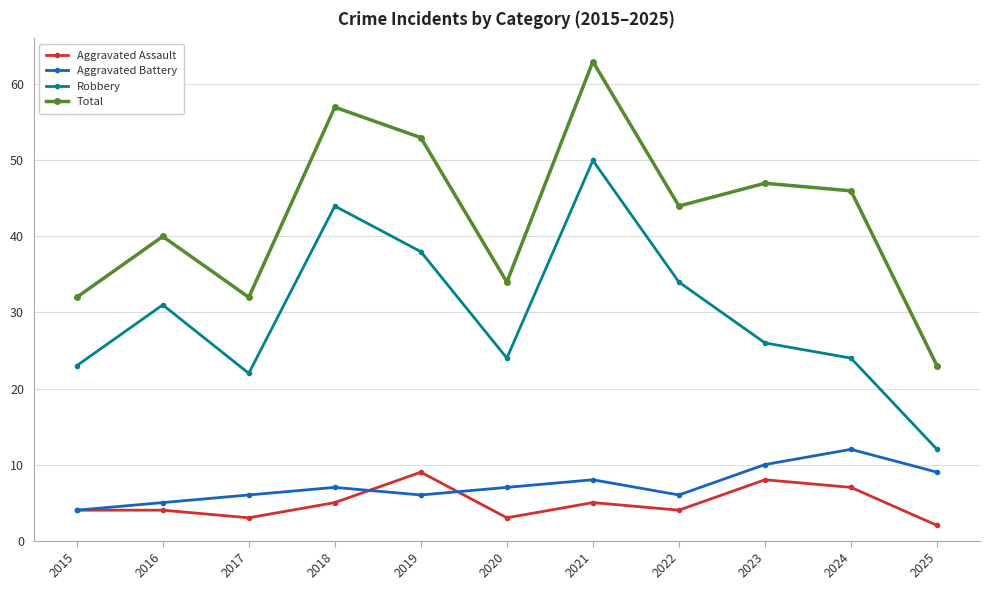

Where is the first local minimum for Aggravated Battery?

2019